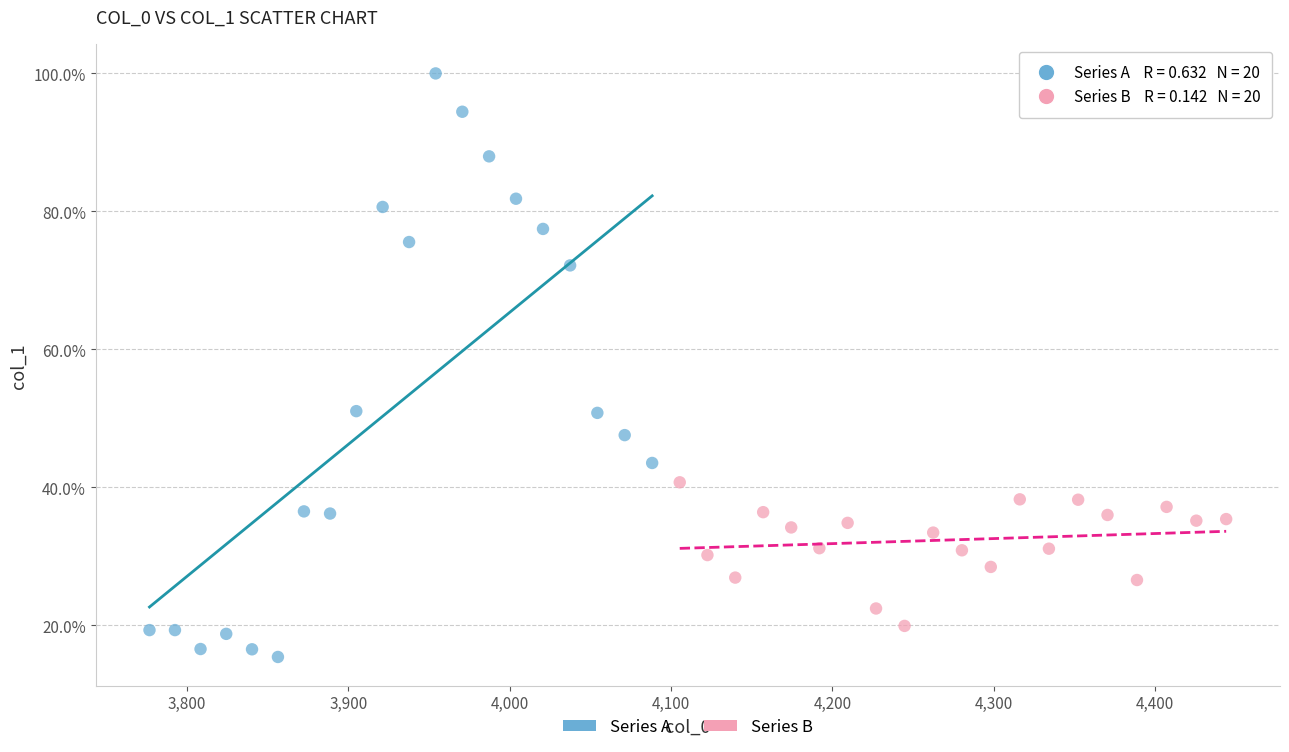

What are all the series names shown in the legend?

Series A, Series B